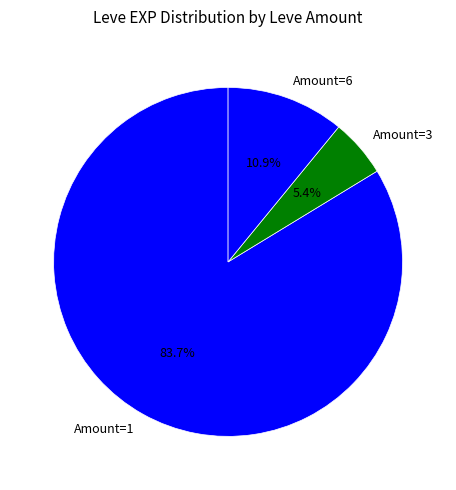

Does any single category account for the majority?

Yes